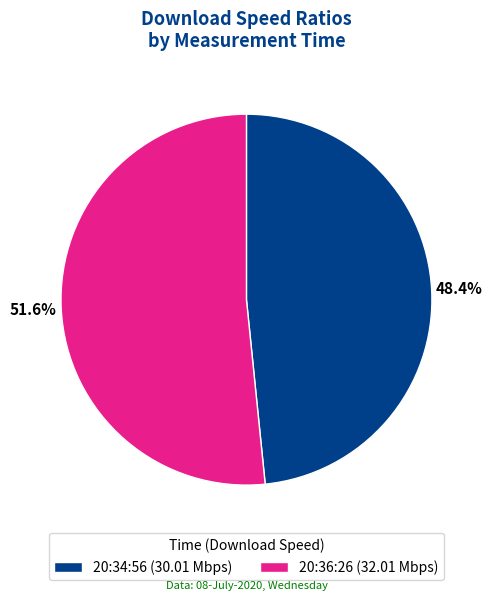

Is there any slice that represents more than half of the pie?

Yes